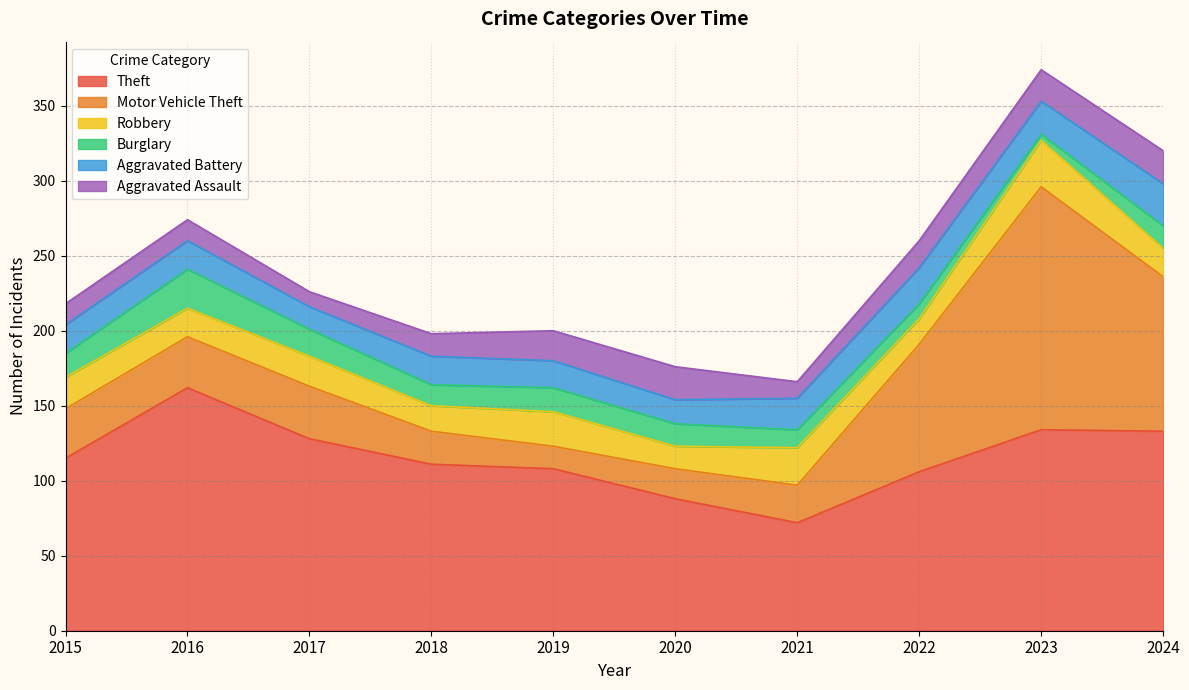

What is the difference between the highest and lowest values at 2019?

93